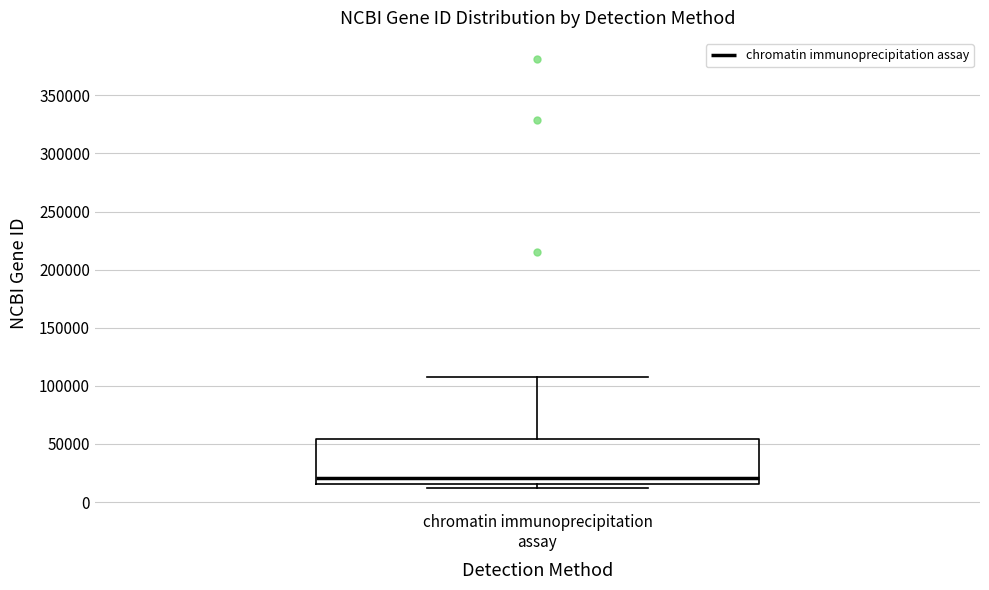

Where is the lower edge of the box for chromatin immunoprecipitation assay on the y-axis? The values are not printed on the chart, so give them approximately, as read against the axis.

15000